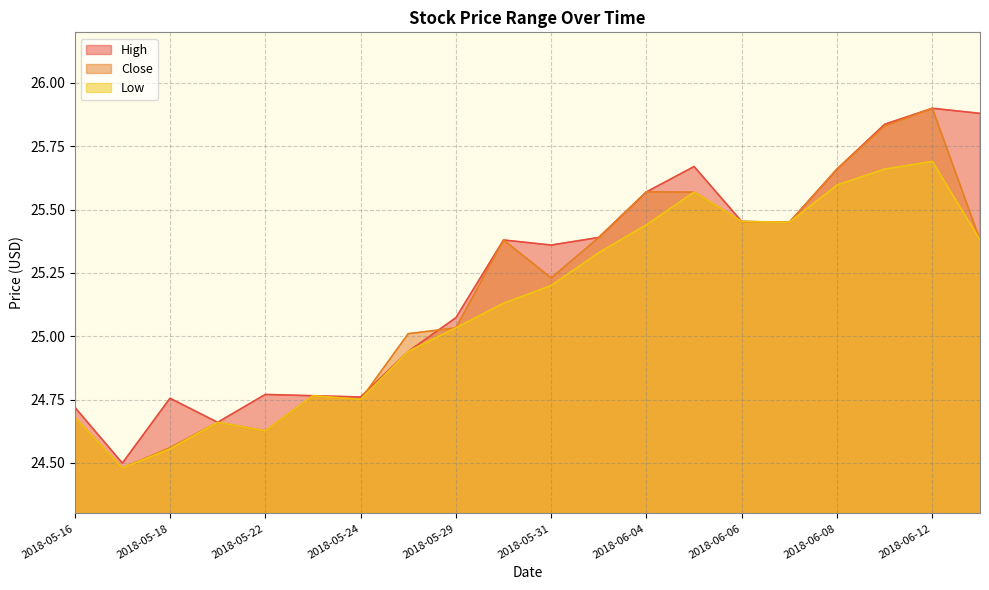

Where is Low nearest to the value 25?

2018-05-29